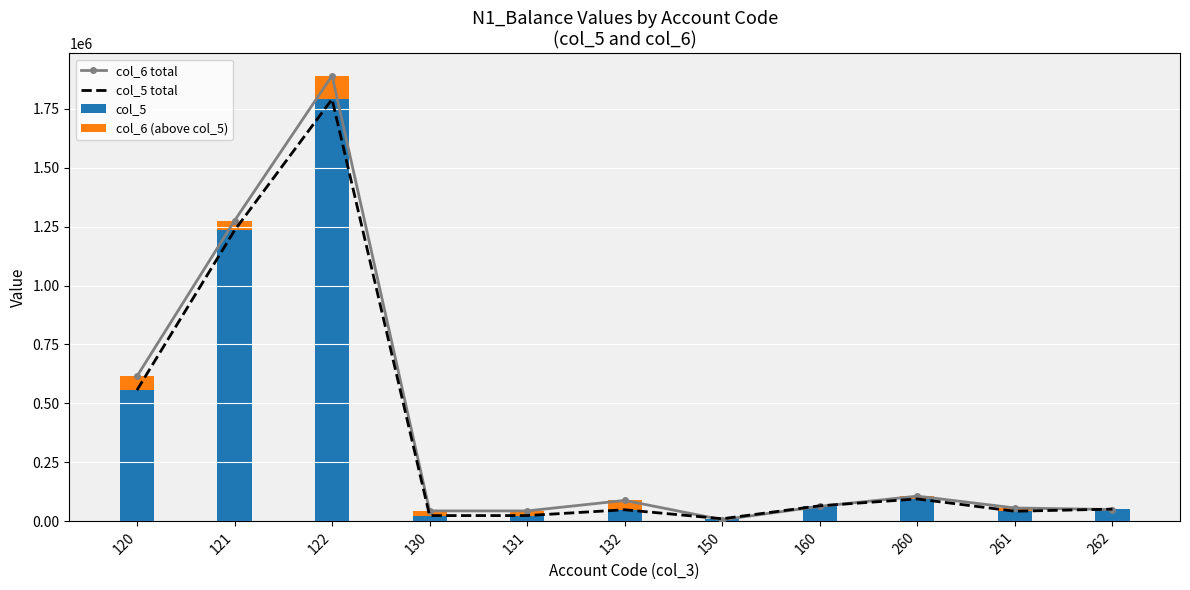

What is the difference between the second highest and minimum values in the col_5 series?

1222567.7